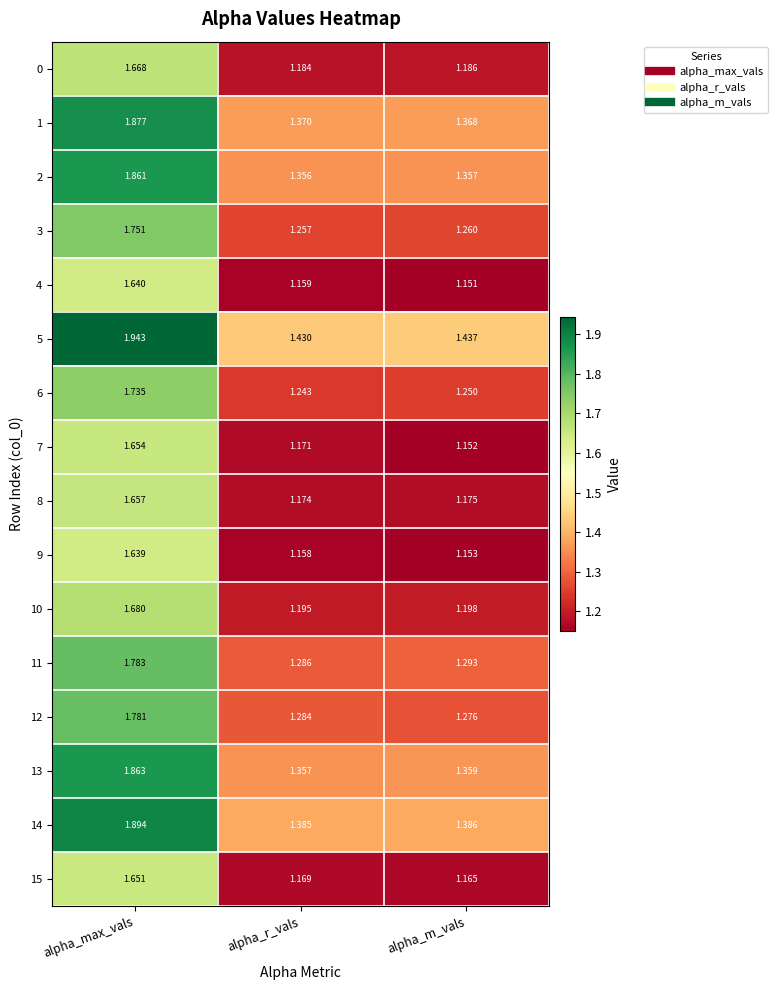

Which category has the highest value in the 0 series?

alpha_max_vals